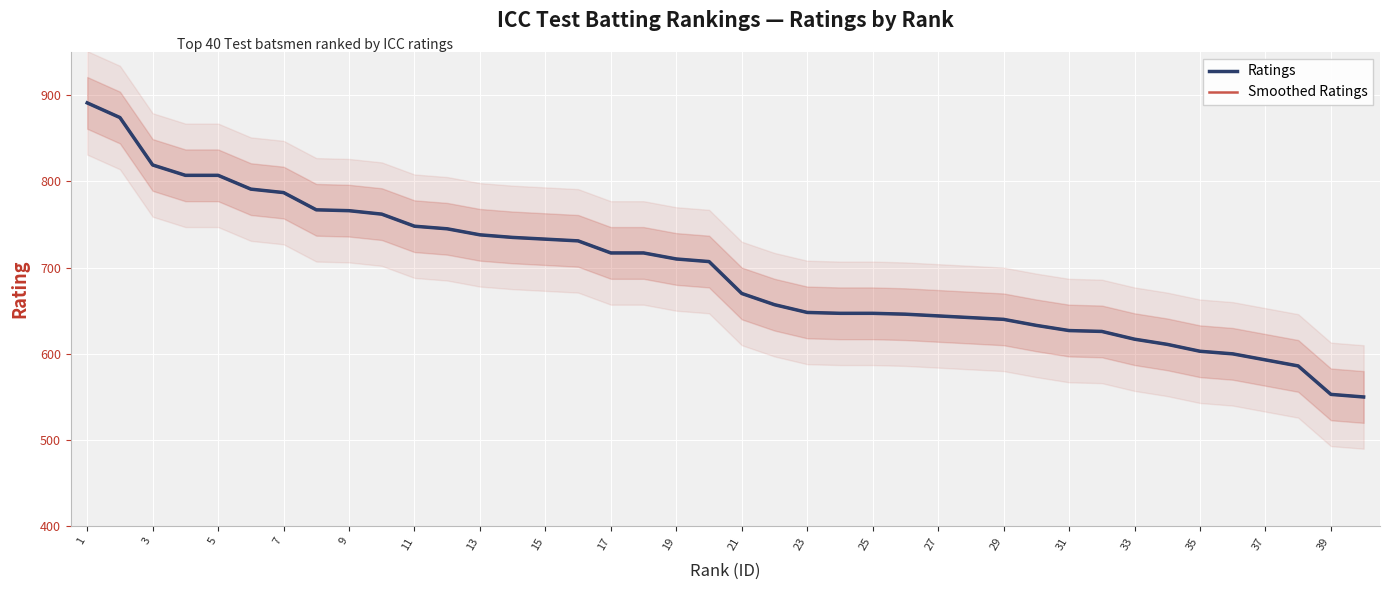

How many distinct data groups are displayed?

2